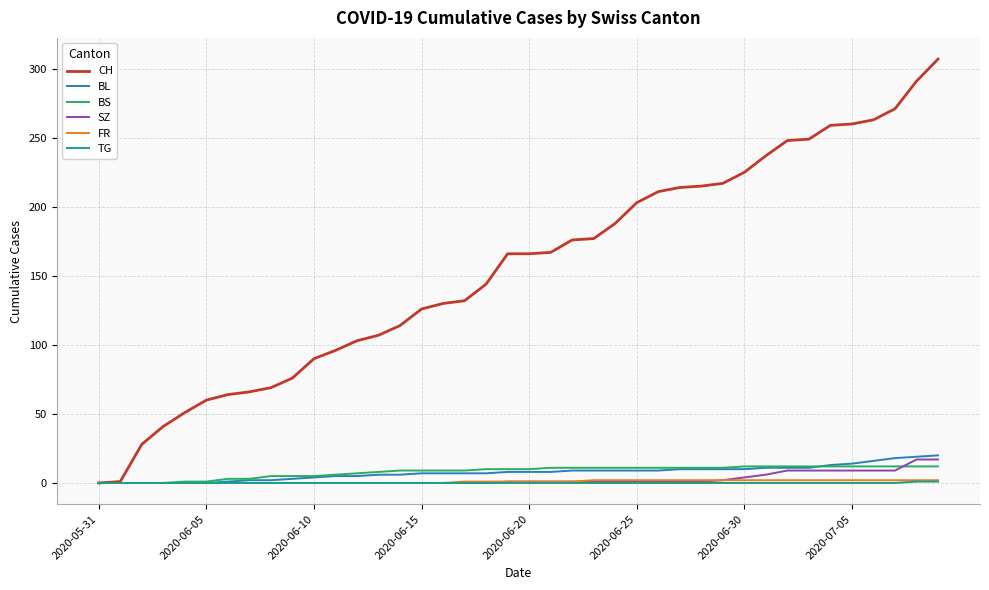

What is the highest value of the SZ series?

17